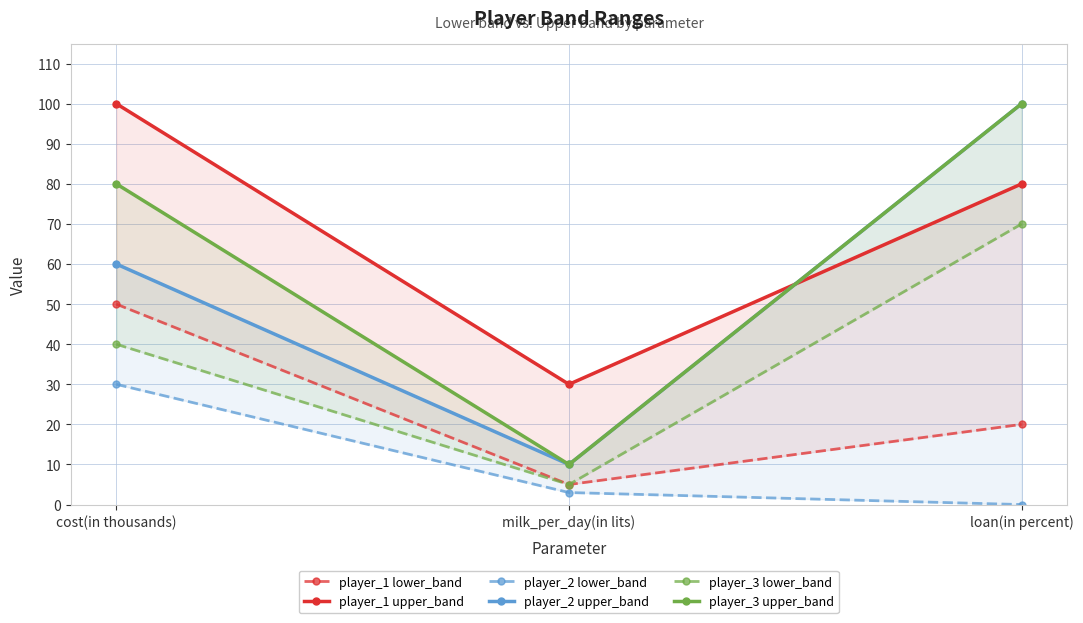

Is the value of player_3 upper_band at loan(in percent) greater than the value of player_1 lower_band at milk_per_day(in lits)?

Yes